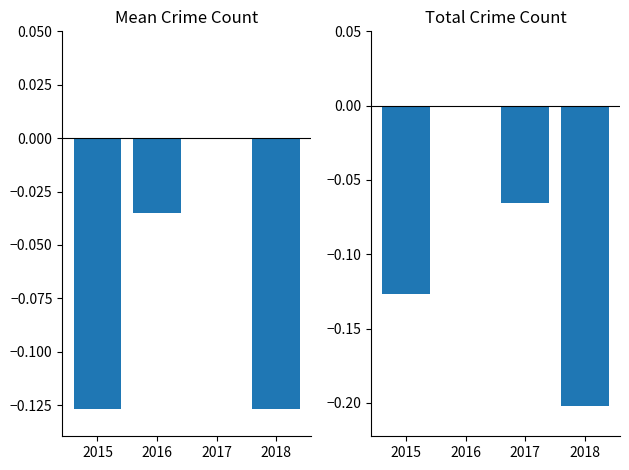

List the series in order of their peak value, lowest first.

Mean Crime Index, Total Crime Index